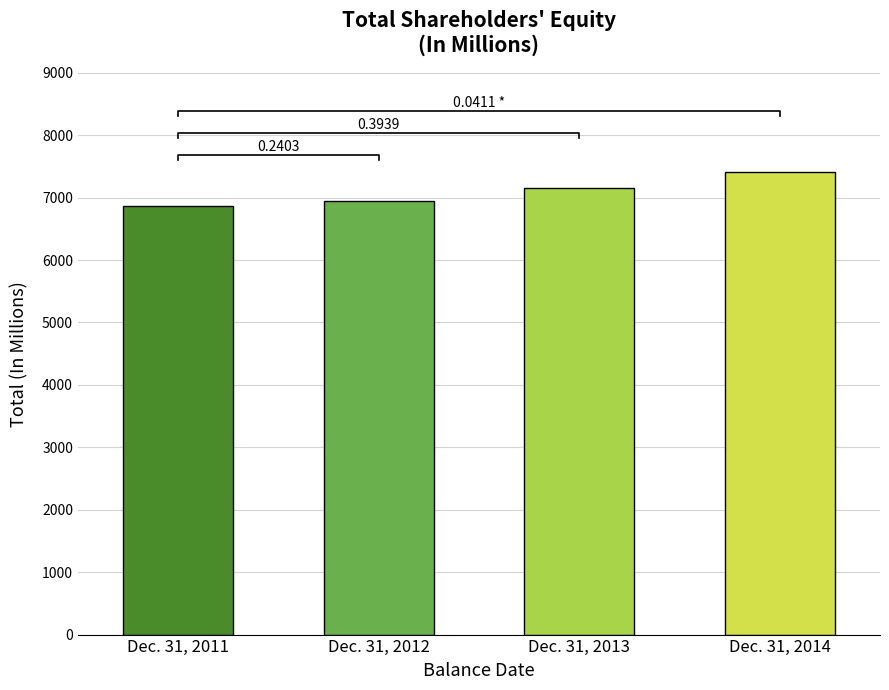

Reading right to left, transcribe all the data shown in this chart.

Dec. 31, 2014=7402	Dec. 31, 2013=7150	Dec. 31, 2012=6939	Dec. 31, 2011=6865